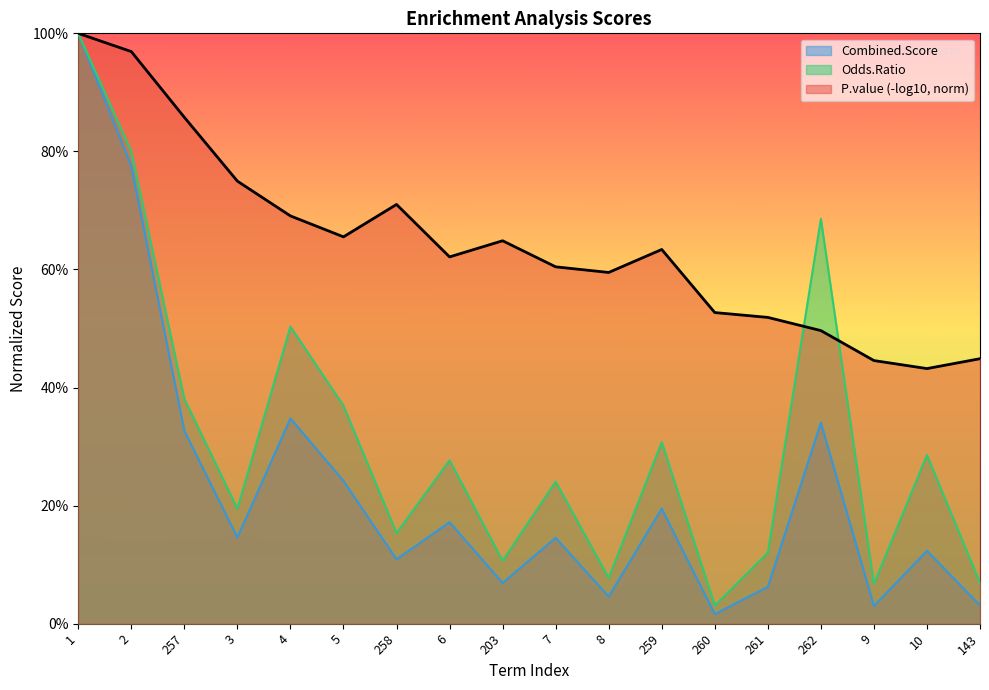

In Combined.Score, how many points are higher than both neighbors (excluding endpoints)?

6